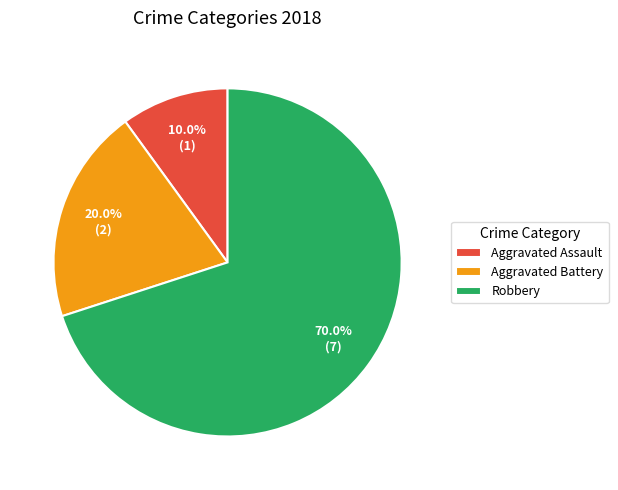

Do Robbery and Aggravated Assault together represent more than half of the pie?

Yes